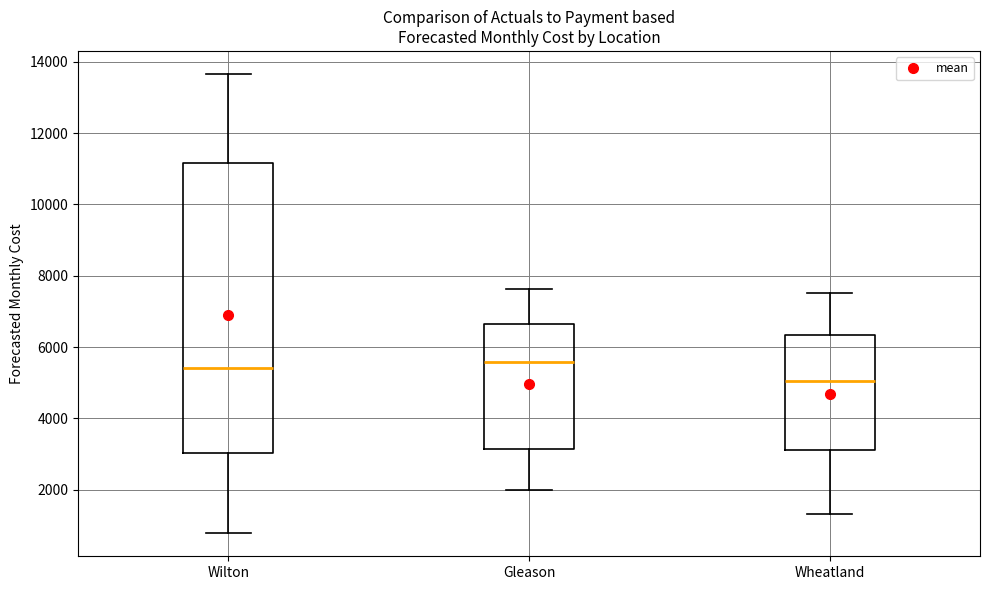

Which box has the lowest median line?

Wheatland